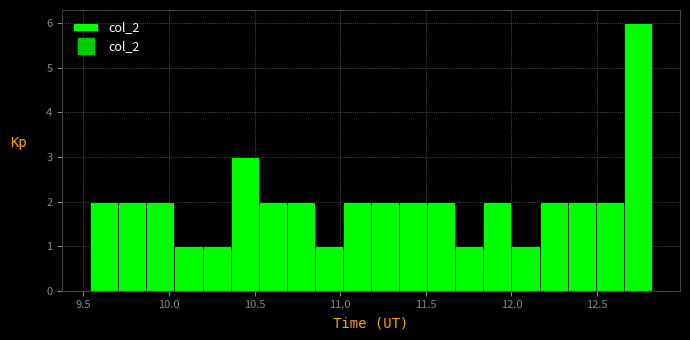

Around what value on the x-axis is the tallest bar? Give the approximate position of its centre, as read against the axis.

12.75